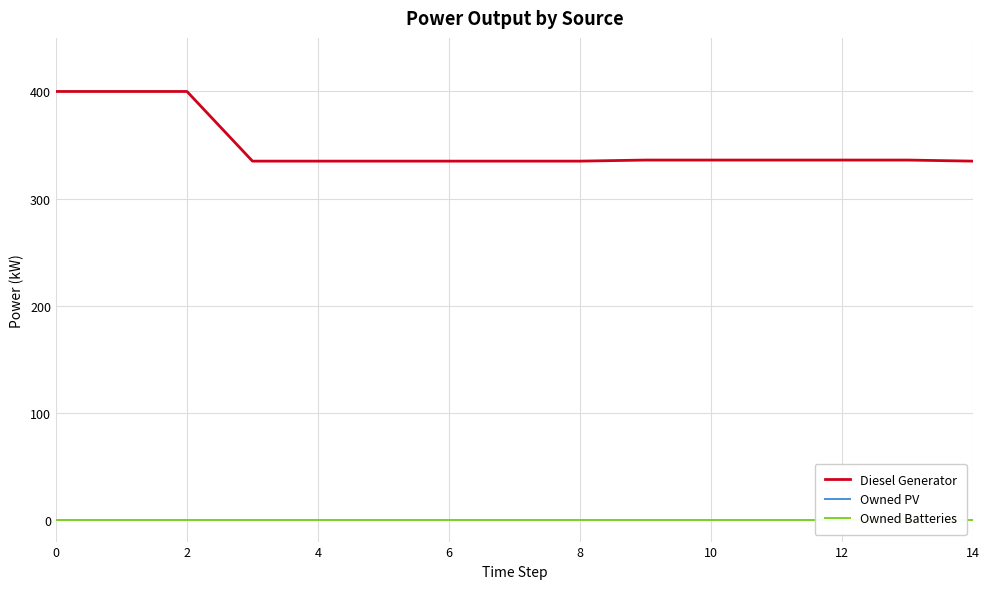

How many data points in Diesel Generator are above 336?

3